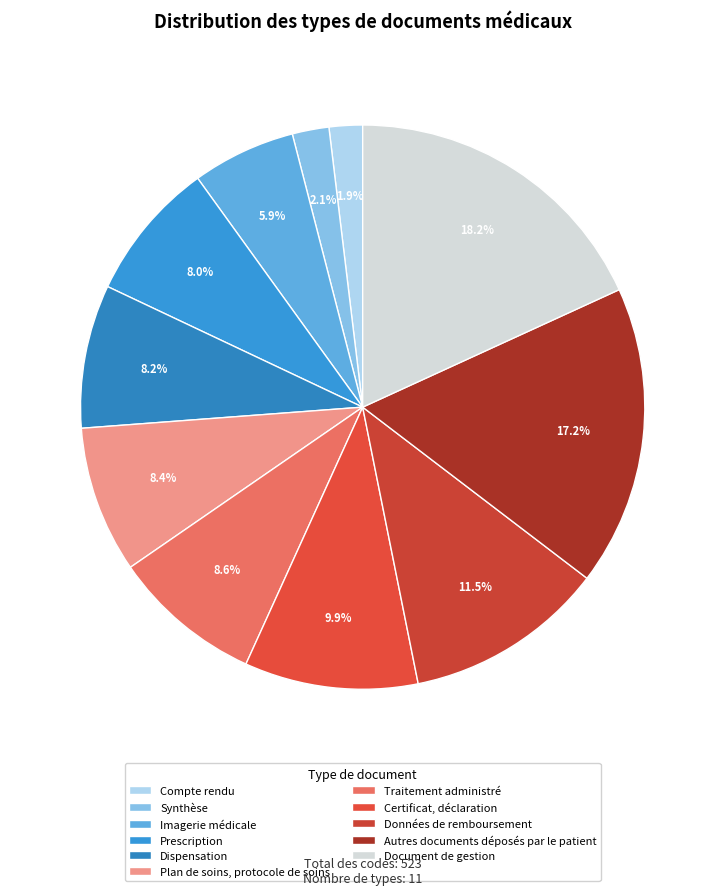

Is there a majority slice in this chart?

No